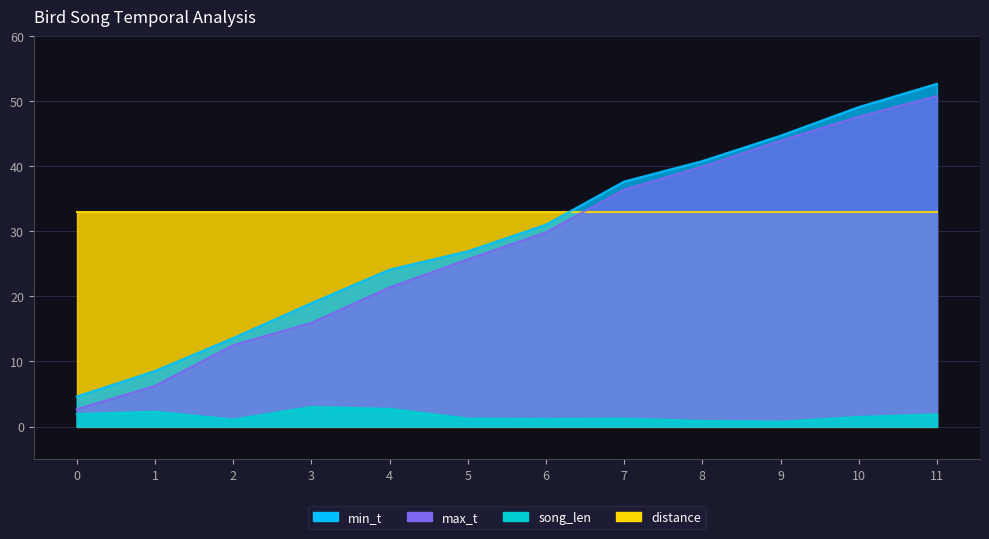

What is the total value across all series at 11?

105.3